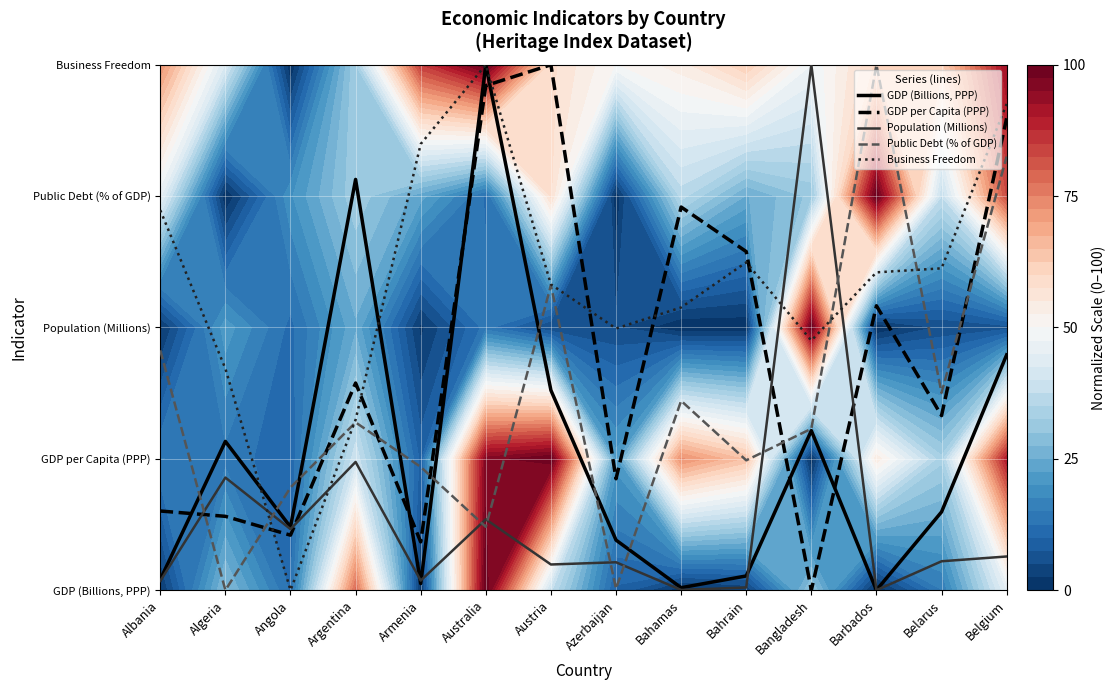

How many lines are shown in the chart?

5